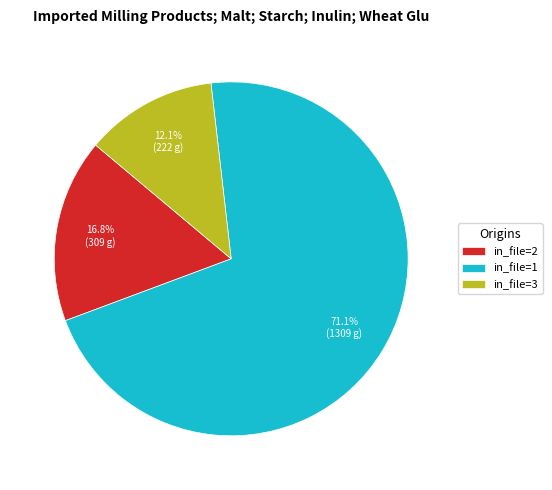

Between in_file=3 and in_file=1, which is larger?

in_file=1